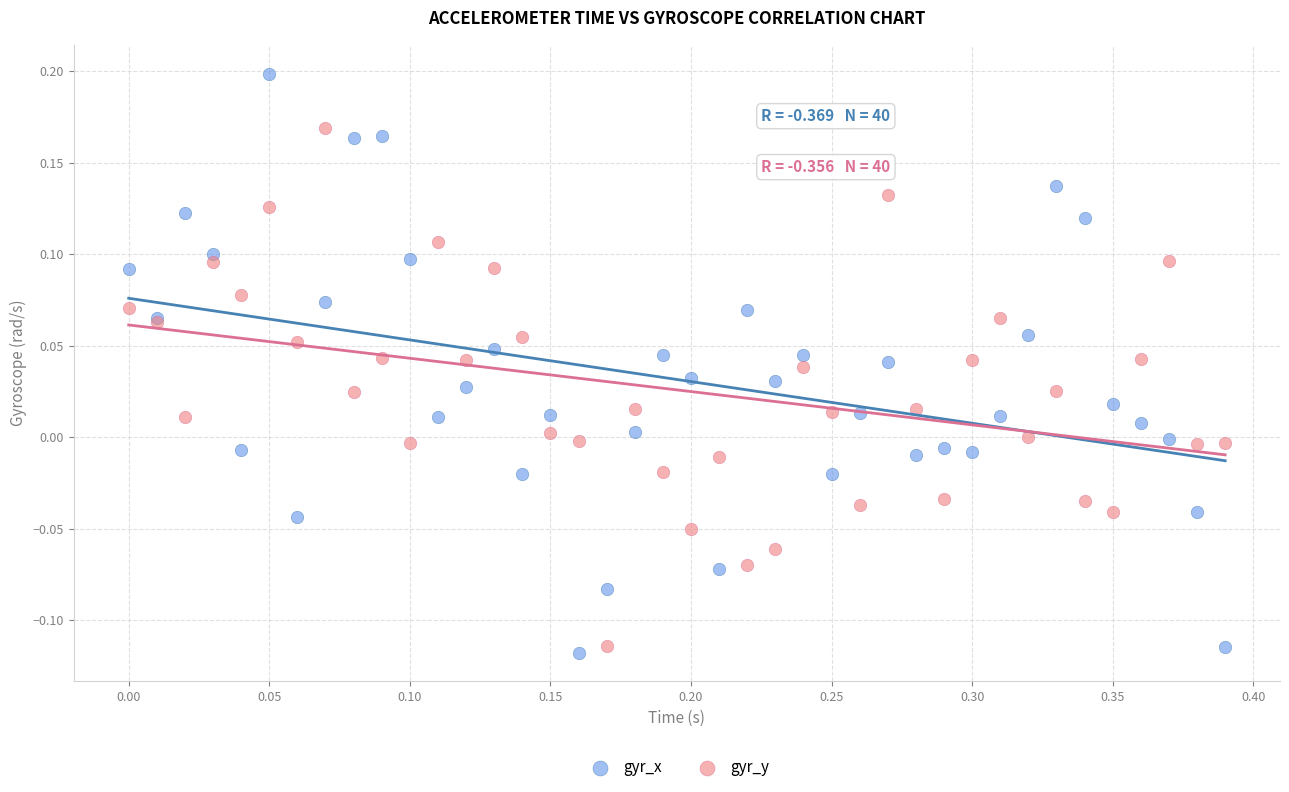

What are all the series names shown in the legend?

gyr_x, gyr_y